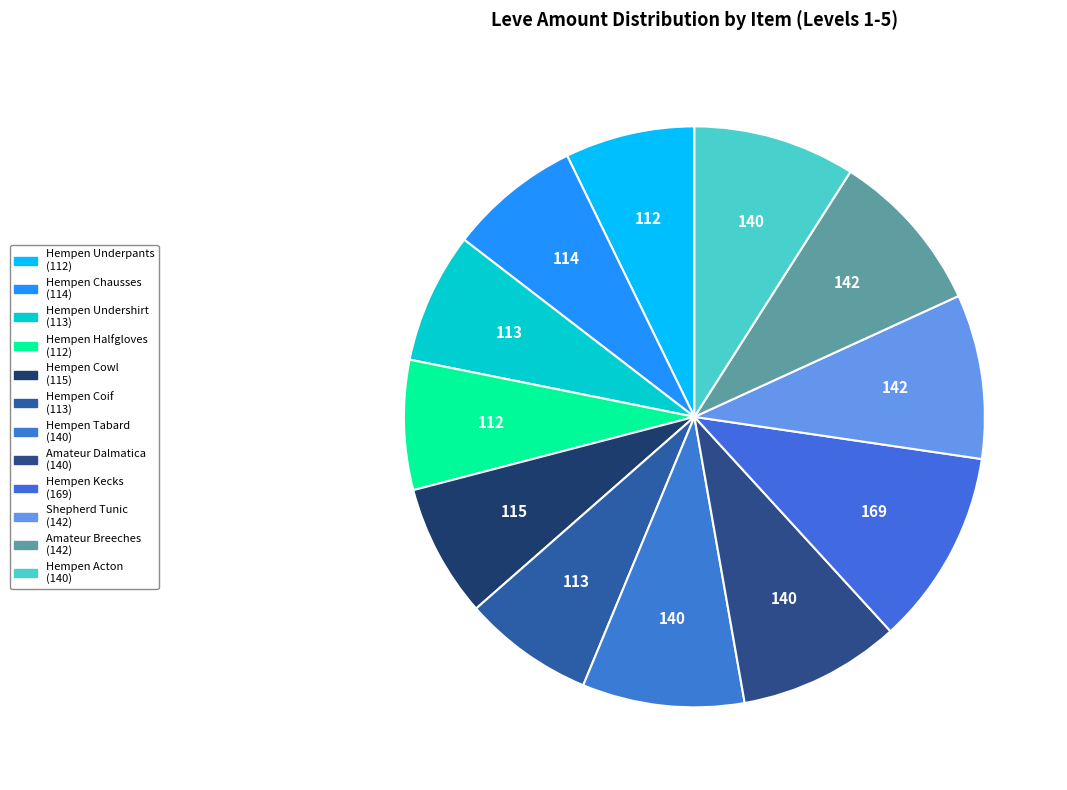

Count the number of slices in the pie.

12